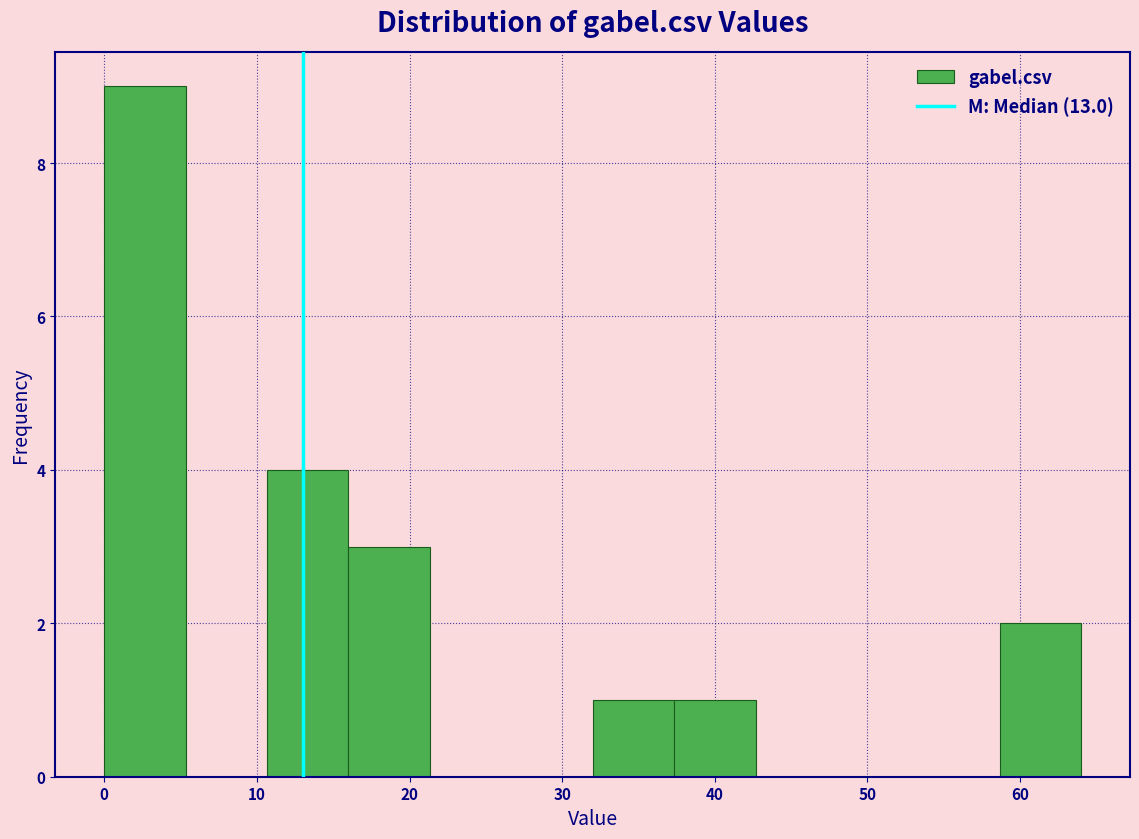

How tall is the bar that spans 11 to 16 on the x-axis? Neither the bar edges nor the heights are printed on the chart, so give them approximately, as read against the axes.

4